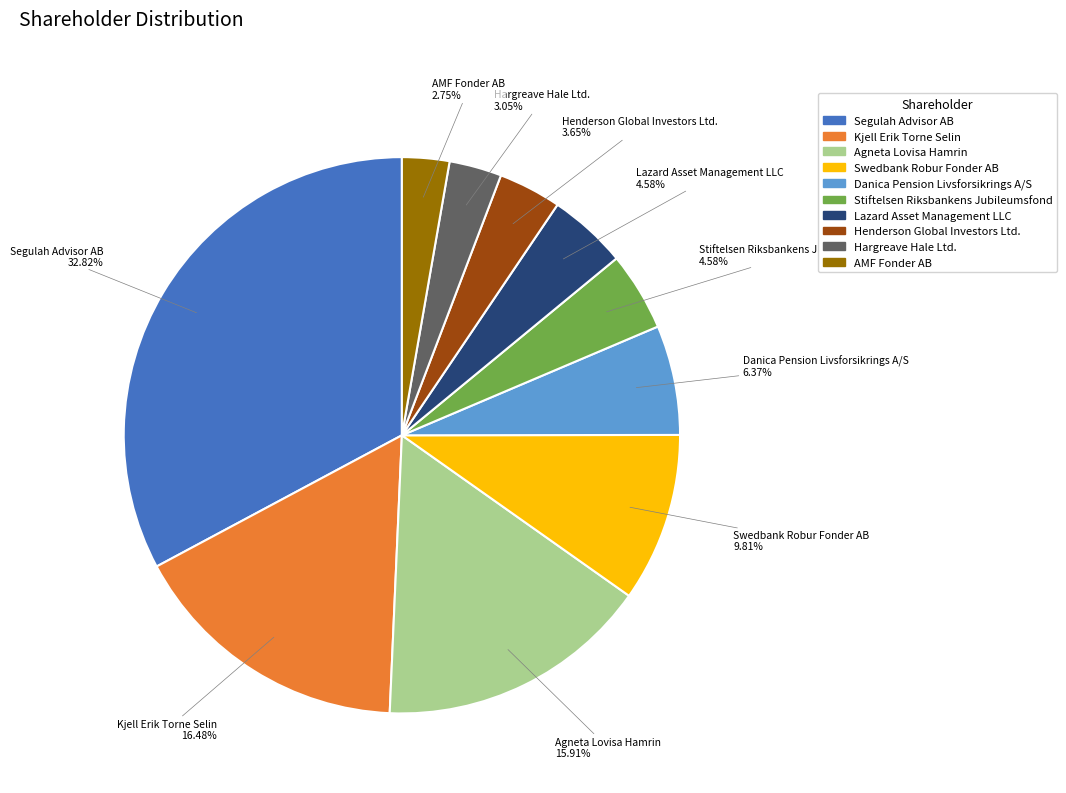

Approximately how many times larger is the value at Henderson Global Investors Ltd. compared to Lazard Asset Management LLC?

0.8